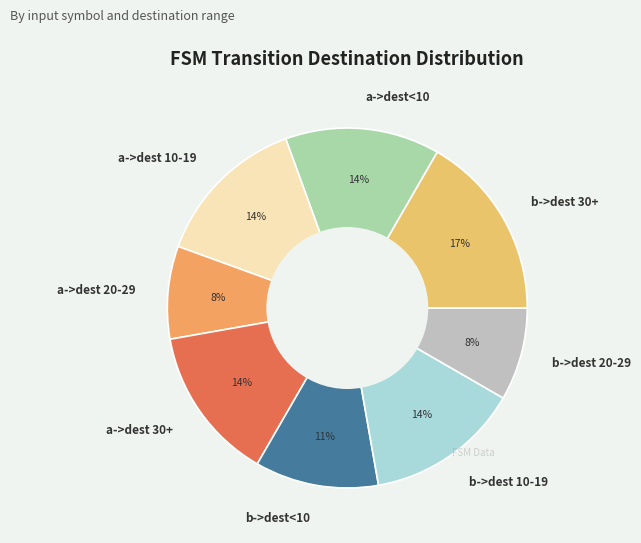

What is the largest slice in the pie chart?

b->dest 30+